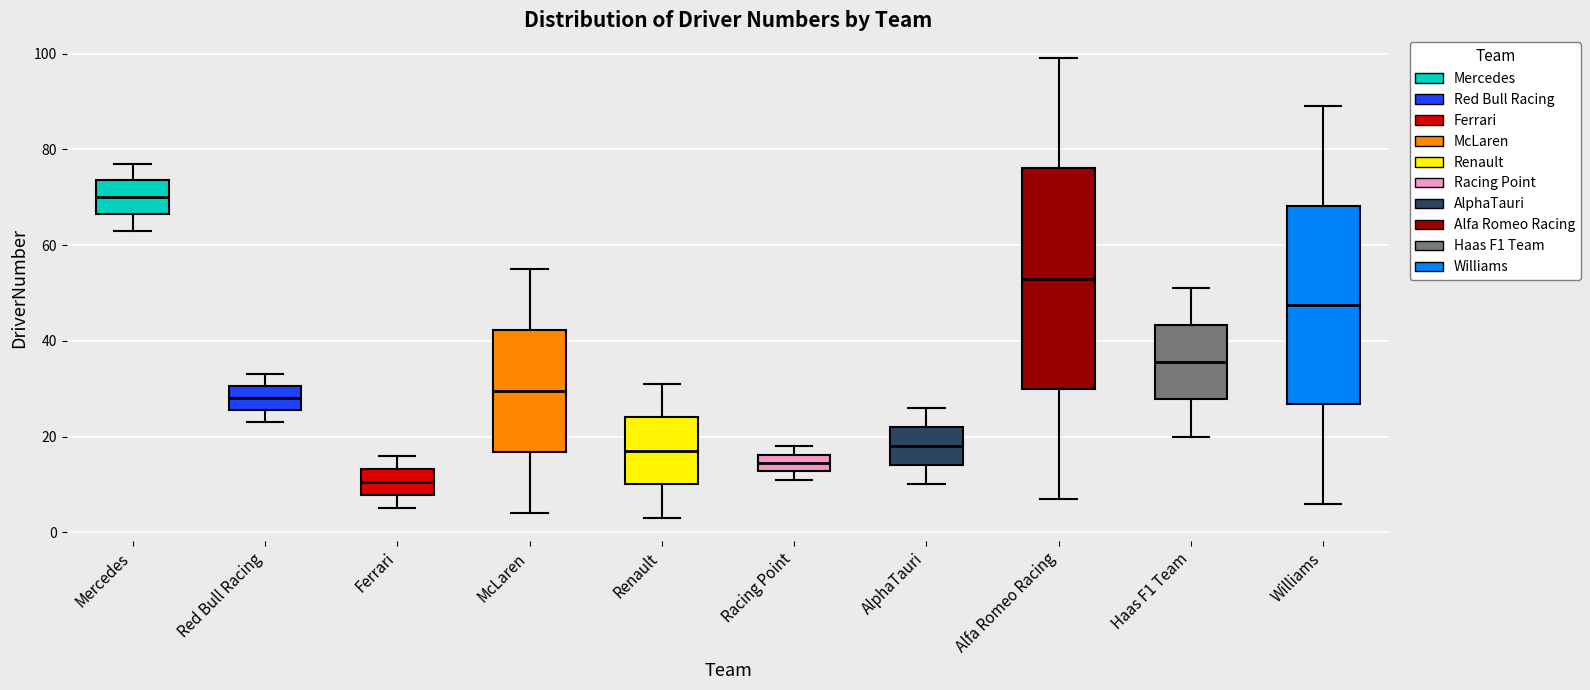

Reading left to right, transcribe this box plot: for each box, give where its median line is, the range the box spans, and where its two whiskers end, as read against the y-axis. The values are not printed on the chart, so give them approximately, as read against the axis.

Mercedes: median 70, box 66 to 74, whiskers 64 to 78
Red Bull Racing: median 28, box 26 to 30, whiskers 24 to 34
Ferrari: median 10, box 8 to 14, whiskers 6 to 16
McLaren: median 30, box 16 to 42, whiskers 4 to 56
Renault: median 18, box 10 to 24, whiskers 4 to 32
Racing Point: median 14, box 12 to 16, whiskers 12 (just below the box's lower edge) to 18
AlphaTauri: median 18, box 14 to 22, whiskers 10 to 26
Alfa Romeo Racing: median 54, box 30 to 76, whiskers 8 to 100
Haas F1 Team: median 36, box 28 to 44, whiskers 20 to 52
Williams: median 48, box 26 to 68, whiskers 6 to 90